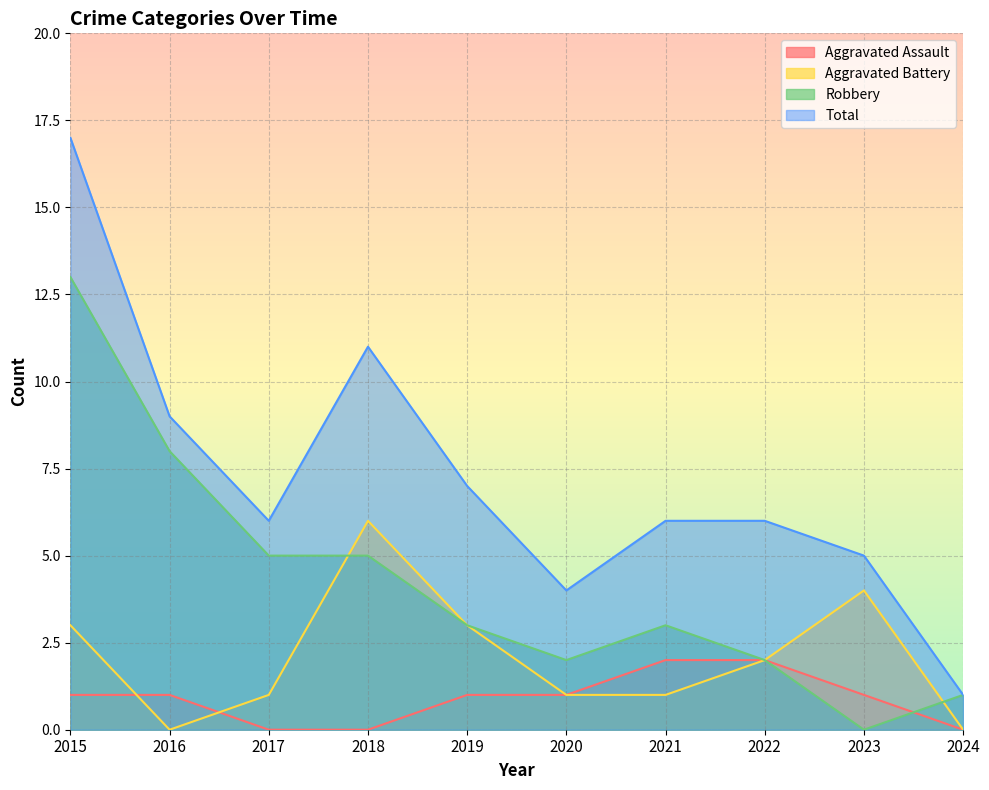

Which series has the largest total across all categories?

Total